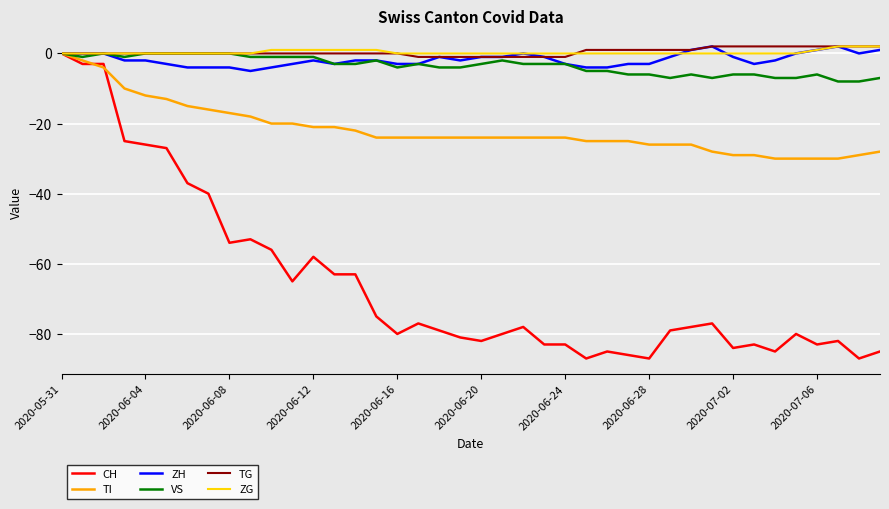

What is the smallest value displayed?

-87